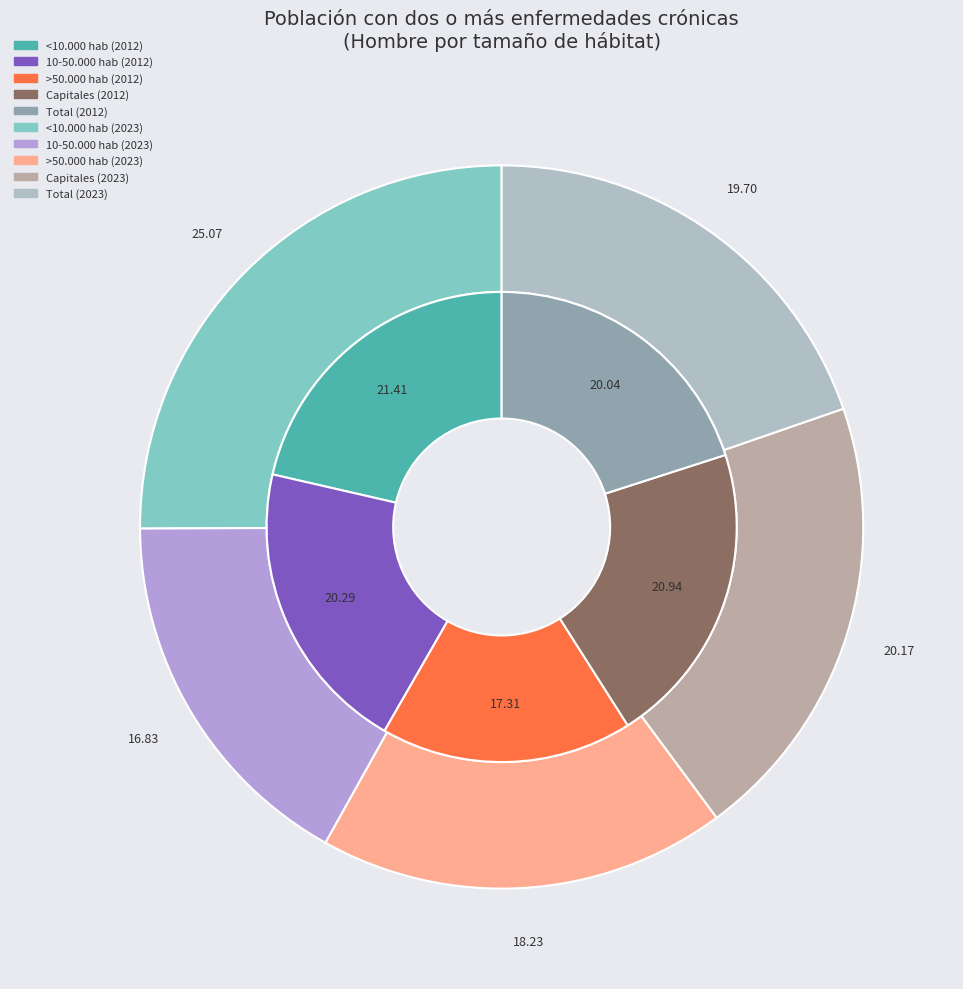

Count the number of slices in the pie.

5